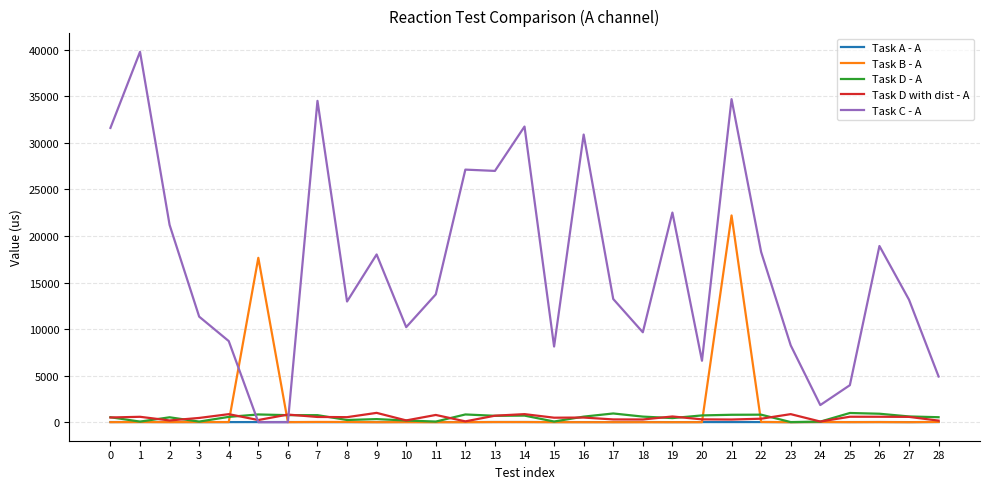

The value of Task C - A at 8 is 12967. True or false?

True